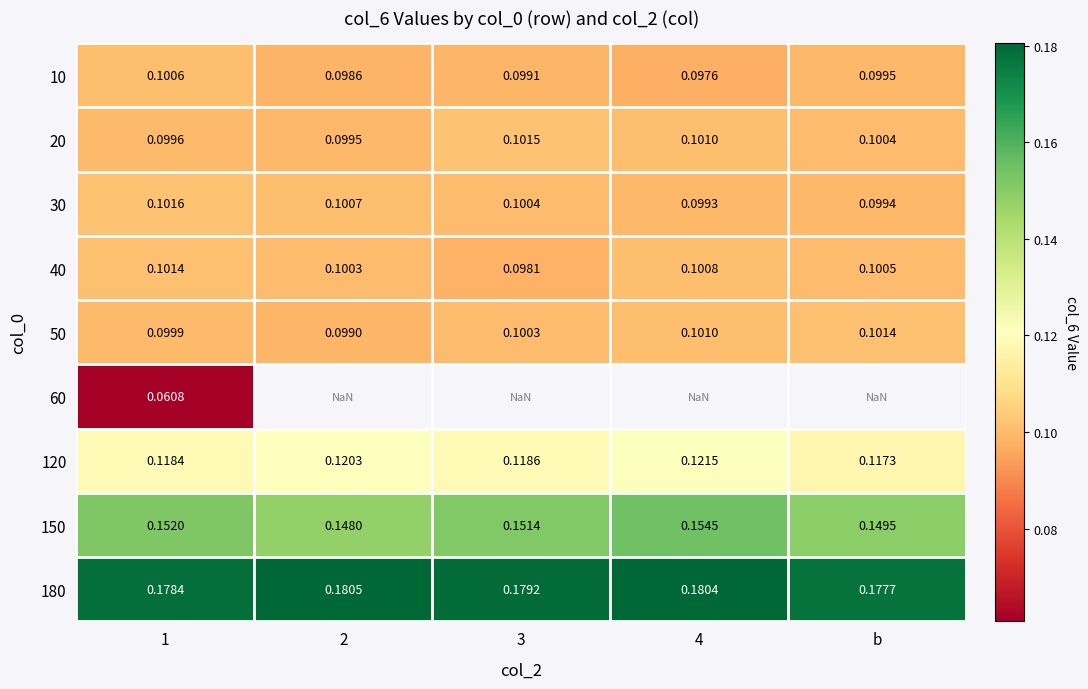

At which category does the chart reach its peak across all series?

2